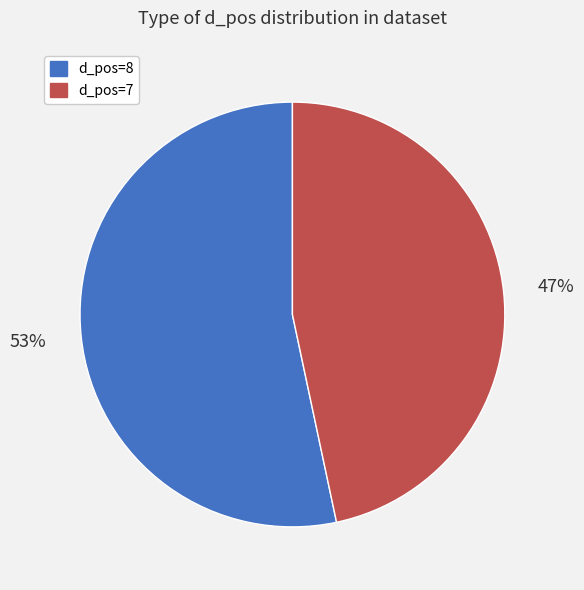

Which category has the biggest portion of the pie?

d_pos=8